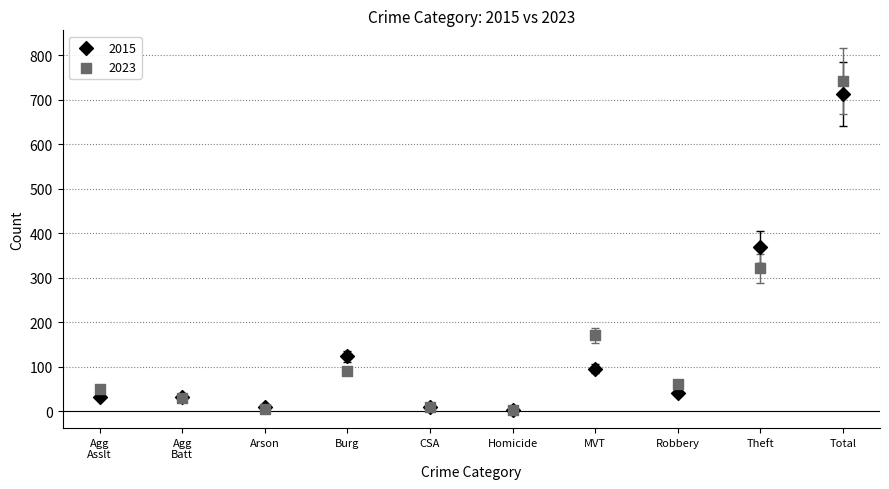

In the 2015 series, what Y value is closest to 358?

369